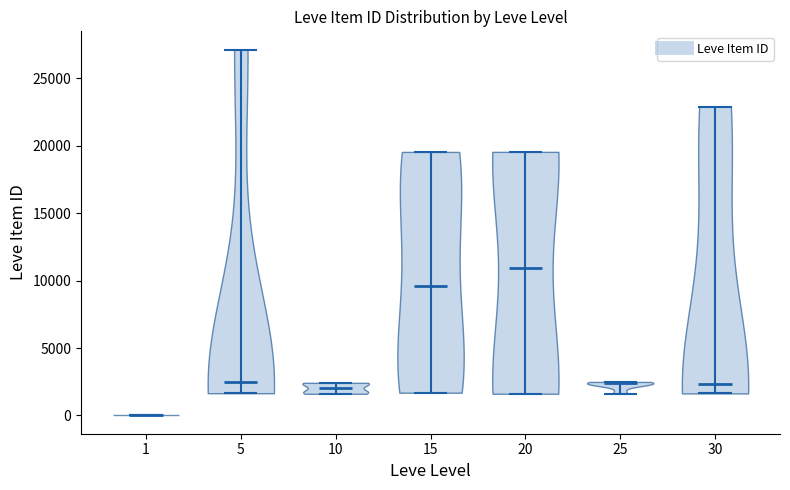

Where does the median line of the violin at x = 30 sit on the y-axis? The values are not printed on the chart, so give them approximately, as read against the axis.

2500